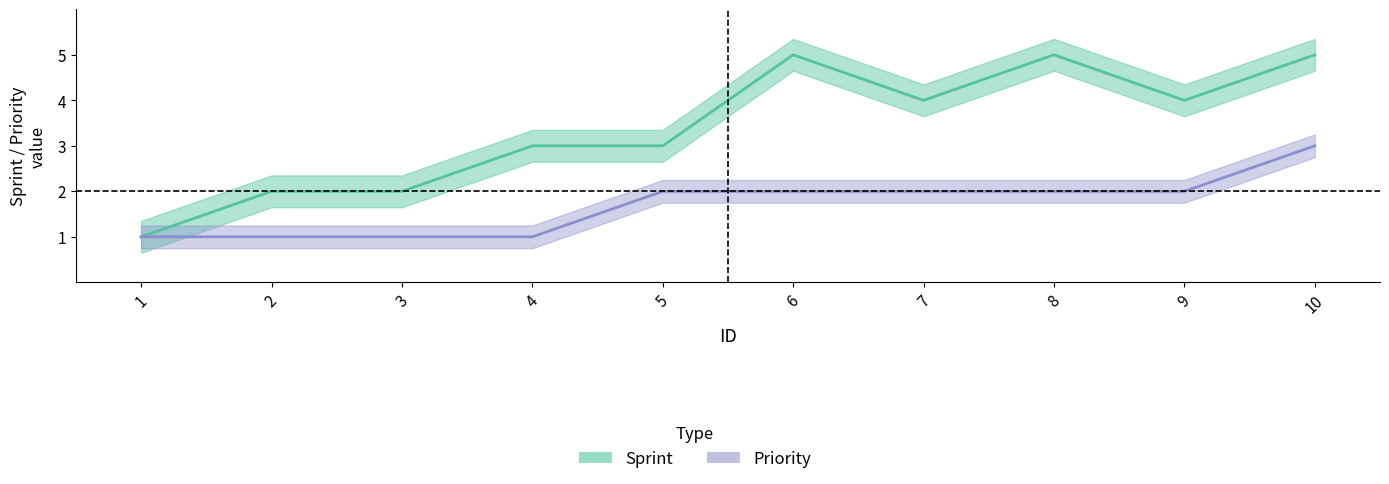

What is the sum of all Sprint values?

34